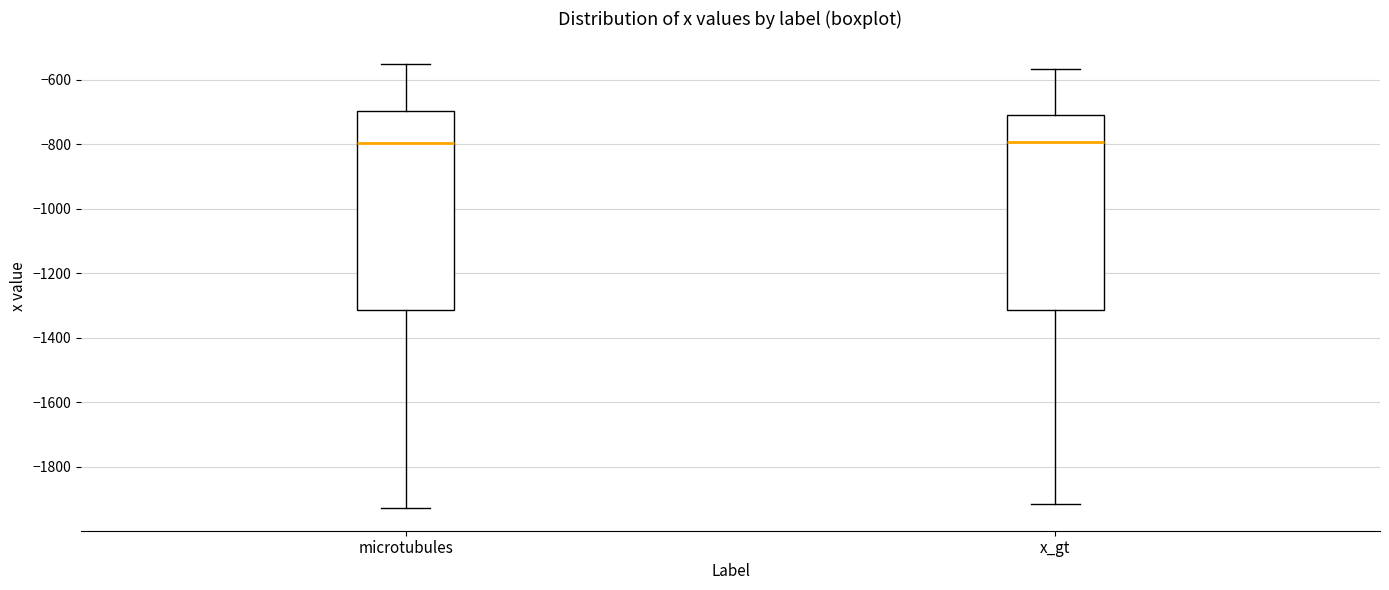

Reading left to right, read every box against the y-axis: the position of its median line, the range the box covers, and the ends of its whiskers. The values are not printed on the chart, so give them approximately, as read against the axis.

microtubules: median -800, box -1320 to -700, whiskers -1920 to -560
x_gt: median -800, box -1320 to -700, whiskers -1920 to -560